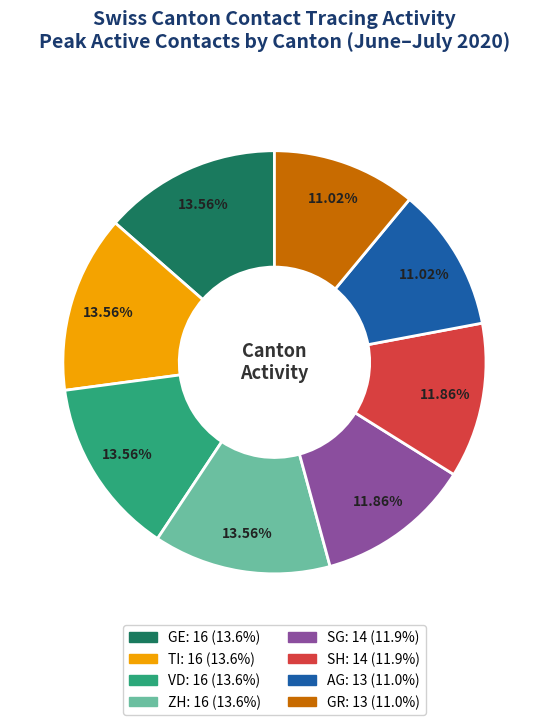

To the nearest percent, what is the average slice percentage?

12%